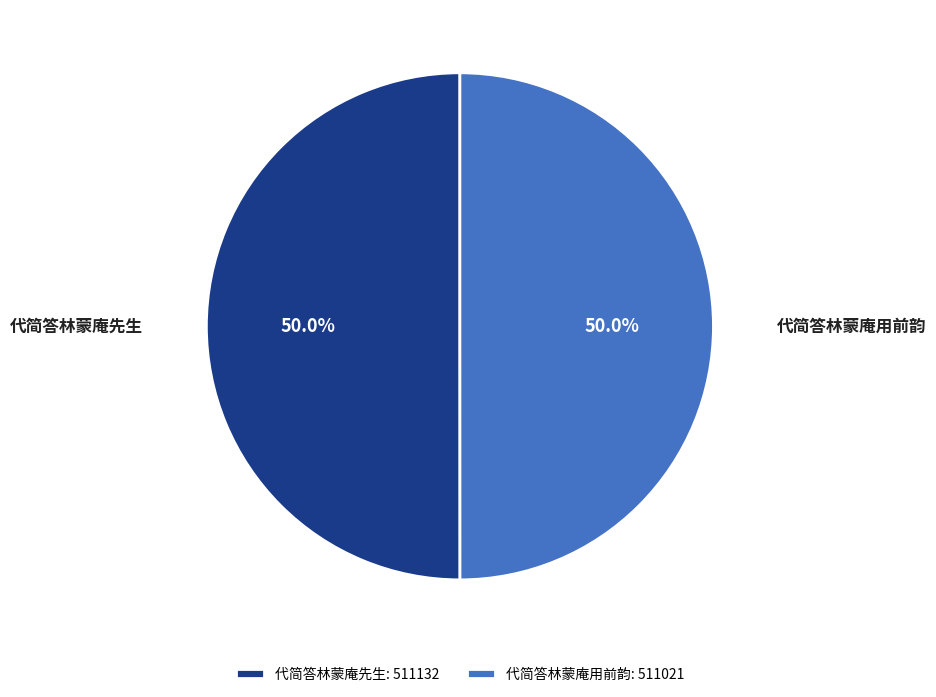

Approximately how many times larger is the value at 代简答林蒙庵先生 compared to 代简答林蒙庵用前韵?

1.0